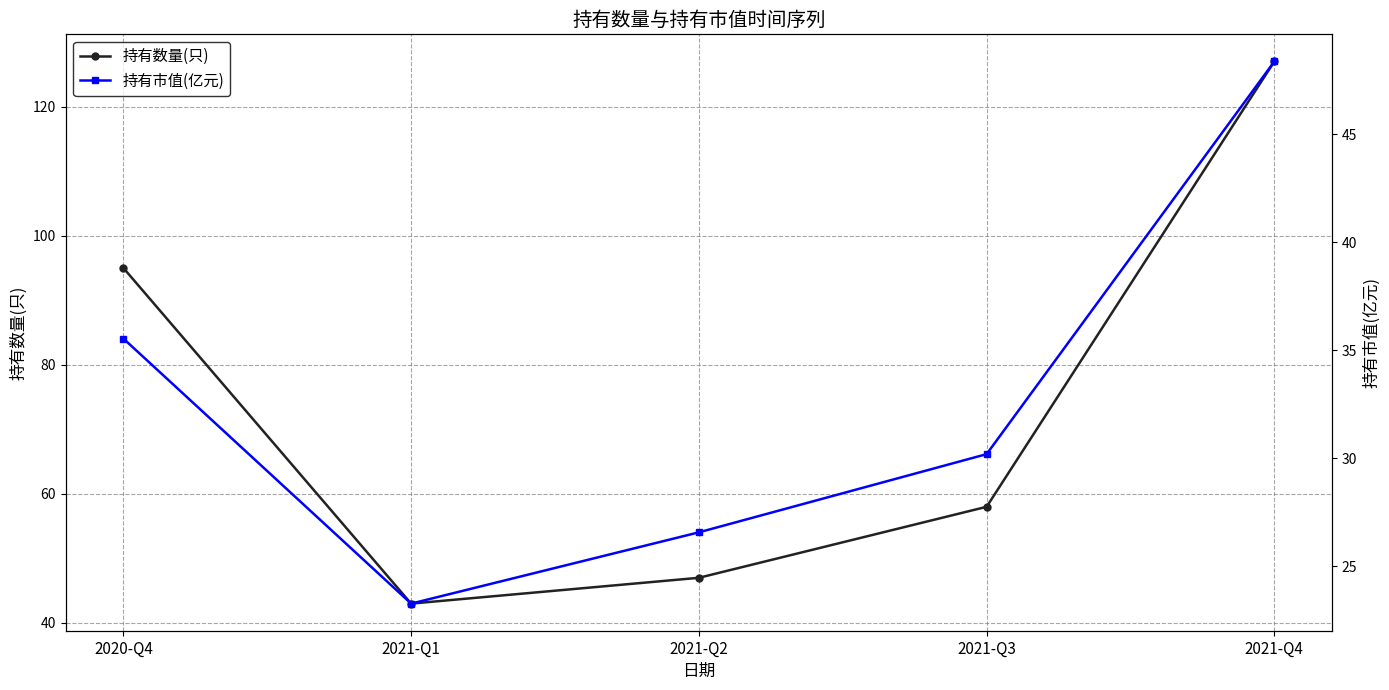

At how many categories does at least one series exceed 50?

3